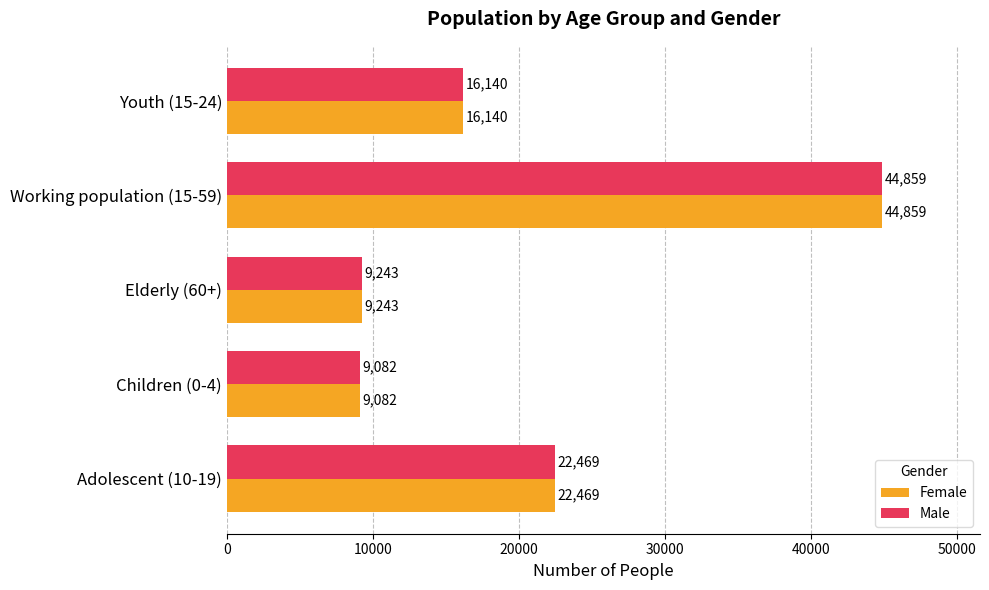

Is the value of Male at Adolescent (10-19) greater than the value of Female at Children (0-4)?

Yes